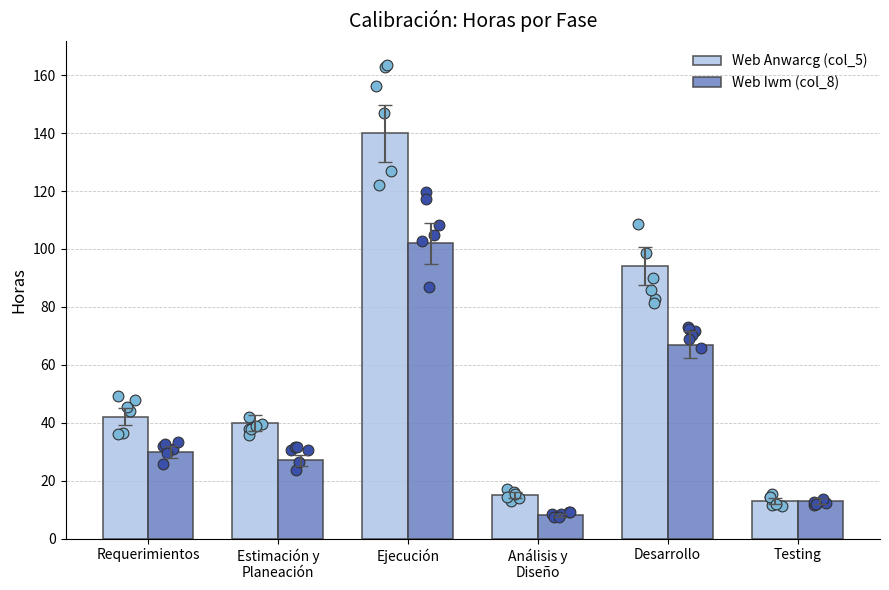

Which series contains the lowest Y value?

Web Iwm (col_8)